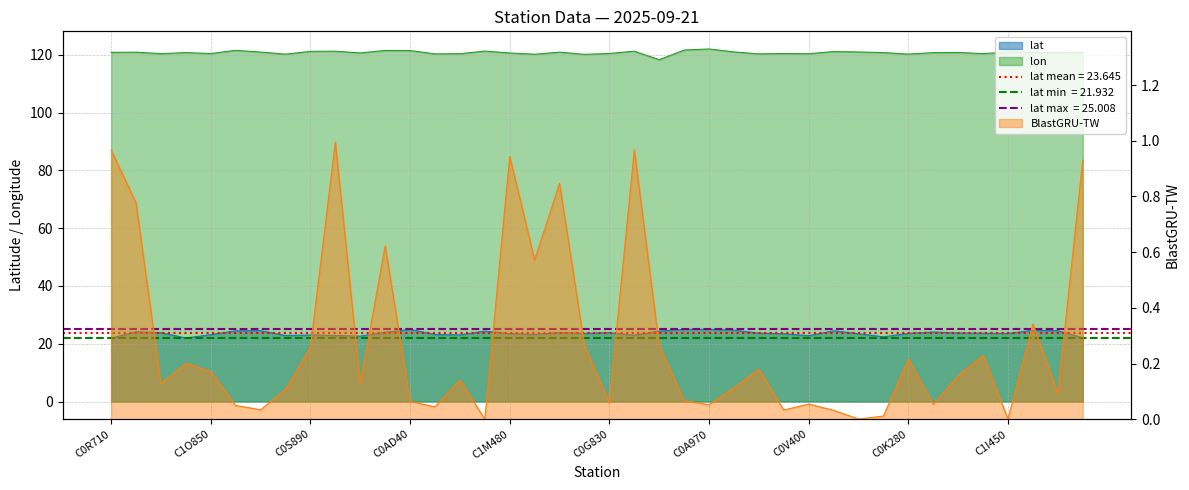

Is it true that lon equals 69.2 at 467650?

False